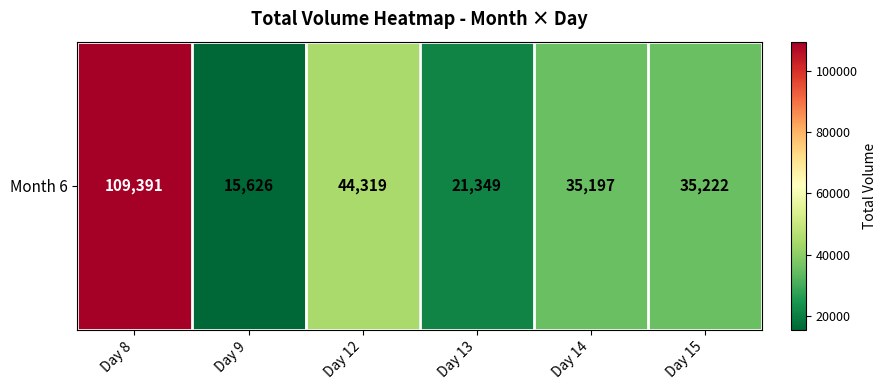

Which category has the highest value across all series?

Day 8